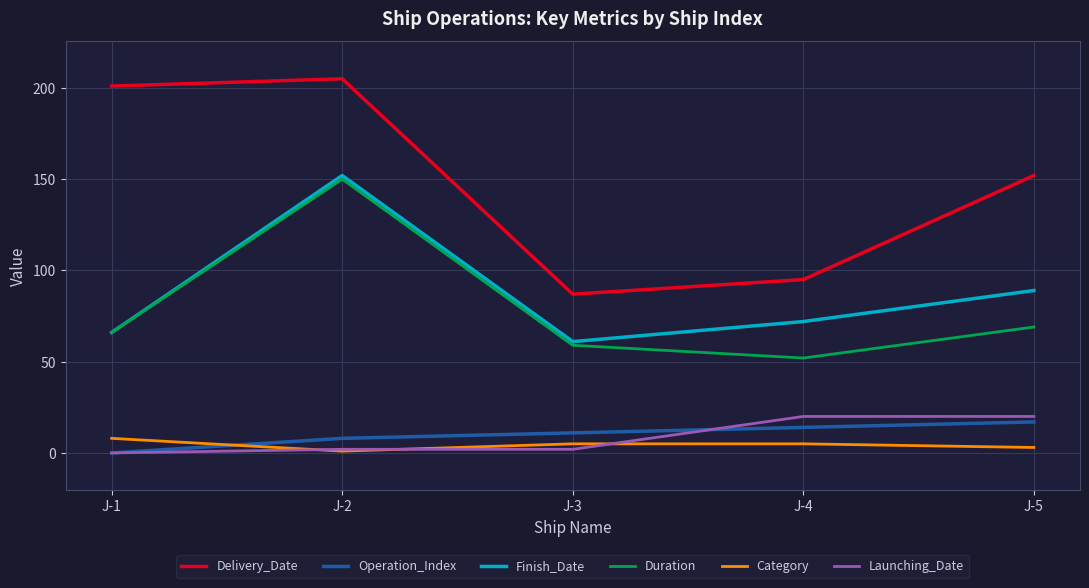

True or false: Finish_Date and Delivery_Date cross at least once.

False